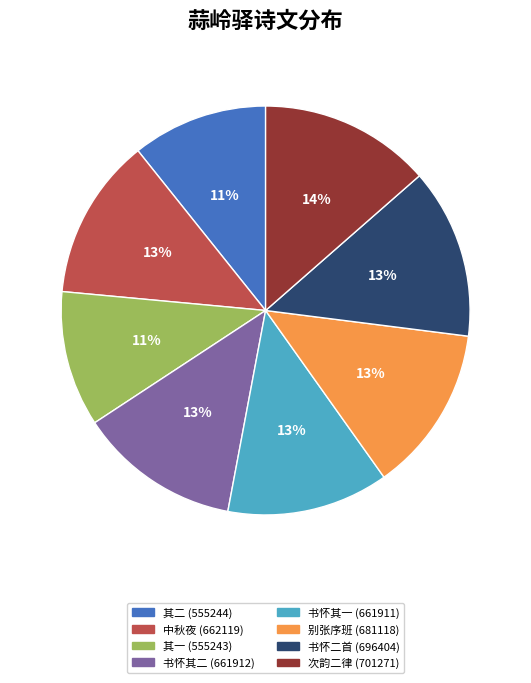

Does any single category account for the majority?

No